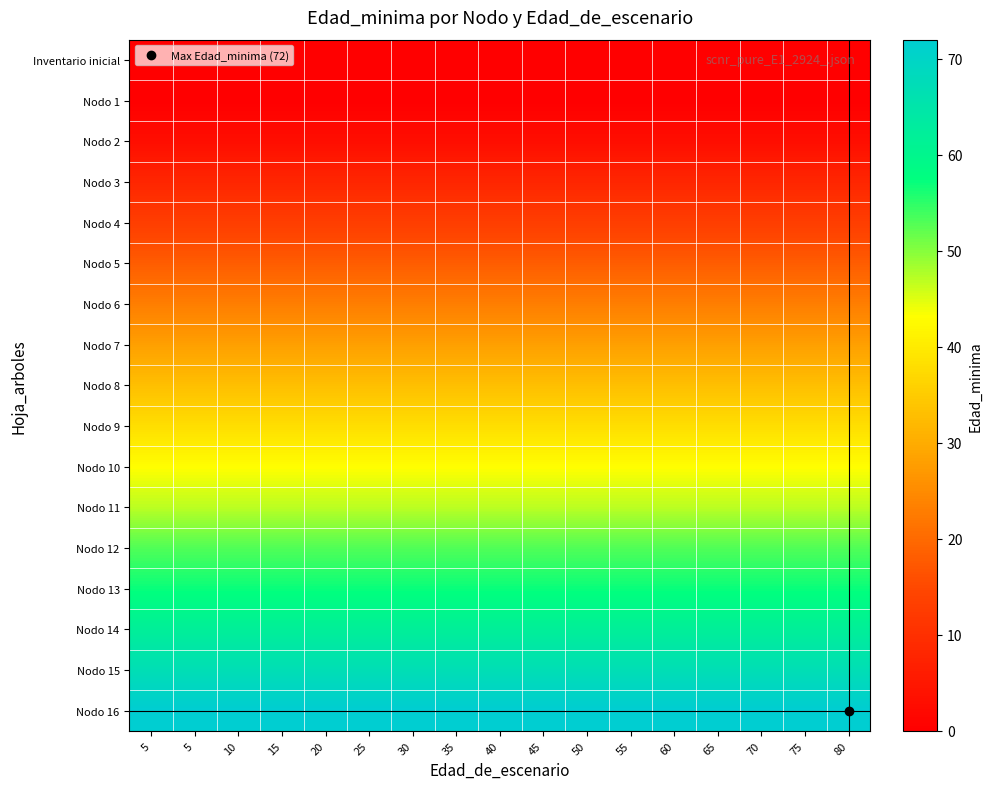

What is the total value across all series at 70?

565